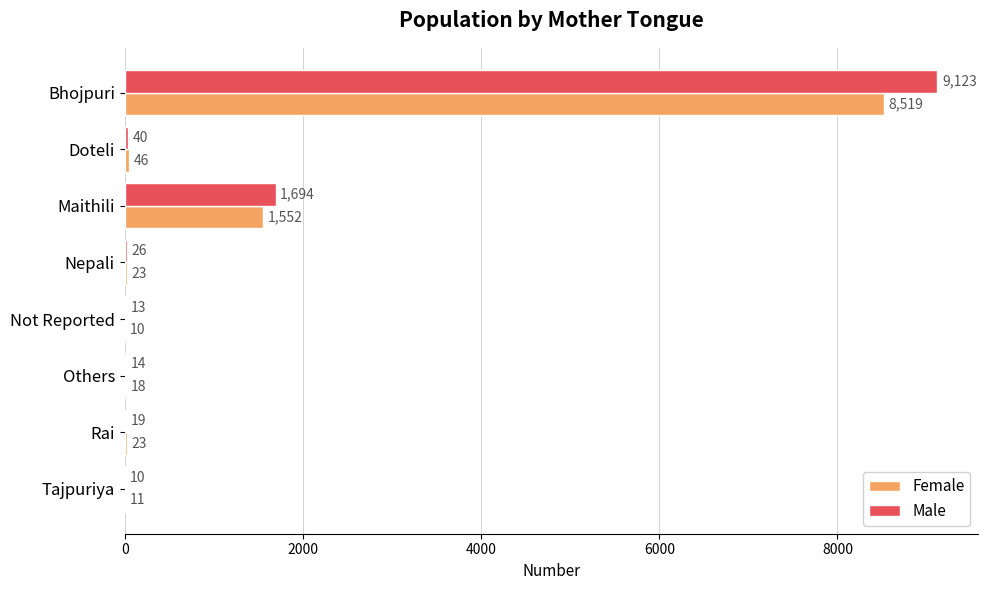

At which label is Male closest to 4566?

Maithili